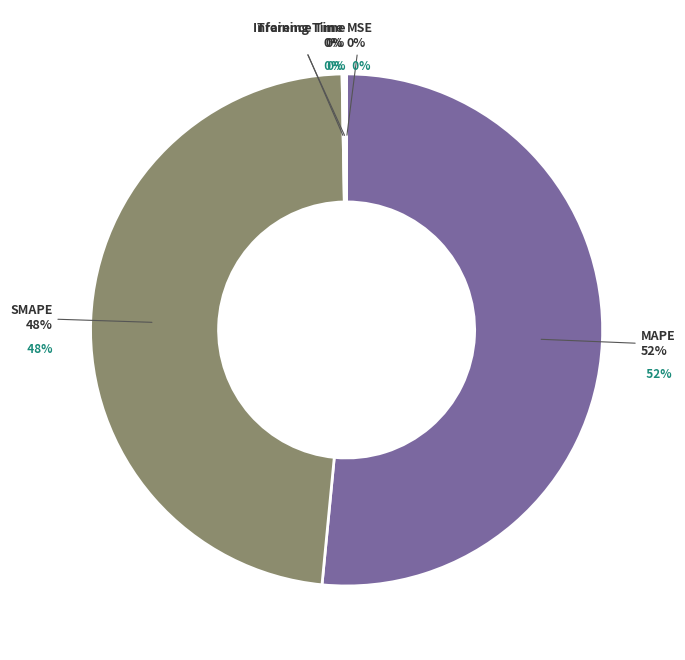

Is it true that Inference Time is 0% of the pie?

True